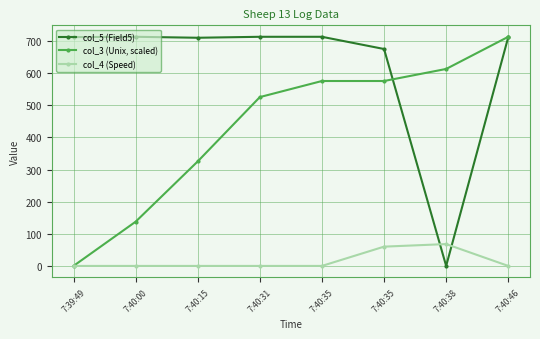

Does the chart display data point markers on the line(s)?

Yes